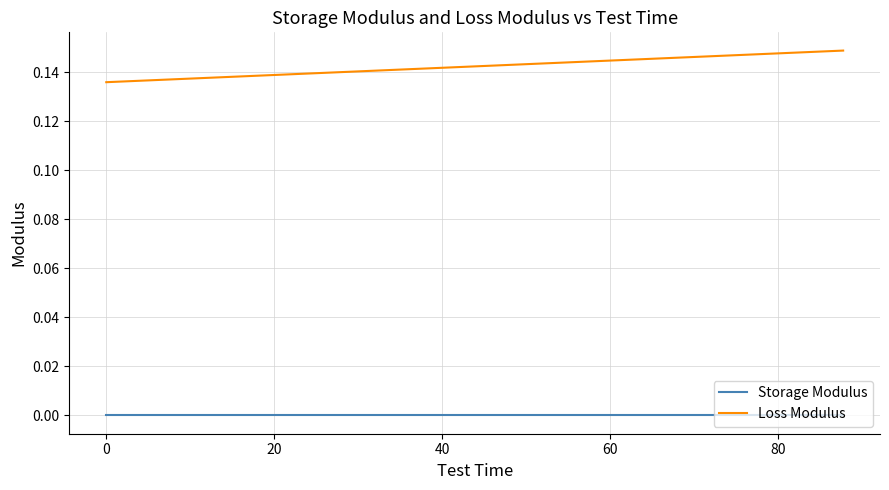

Which series has the largest range (max minus min)?

Loss Modulus